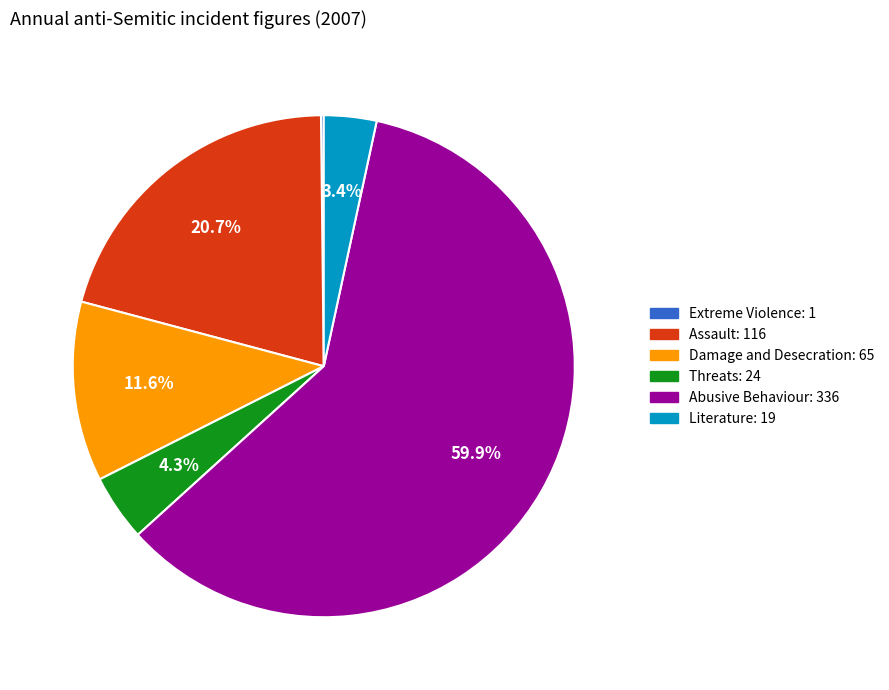

Which slice represents more than half of the pie?

Abusive Behaviour